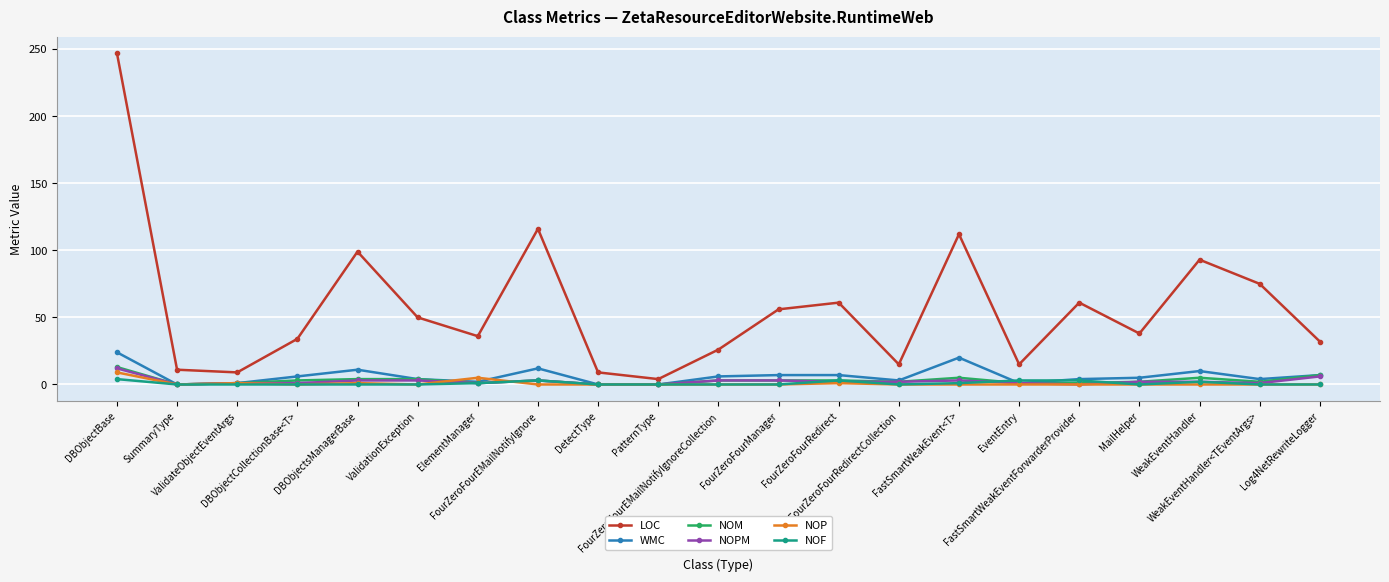

Is it true that NOPM equals 1 at WeakEventHandler<TEventArgs>?

True